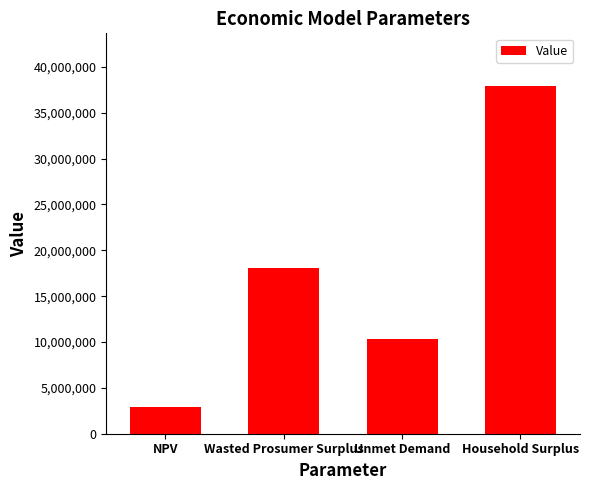

At which label does the data first exceed 18093321?

Wasted Prosumer Surplus